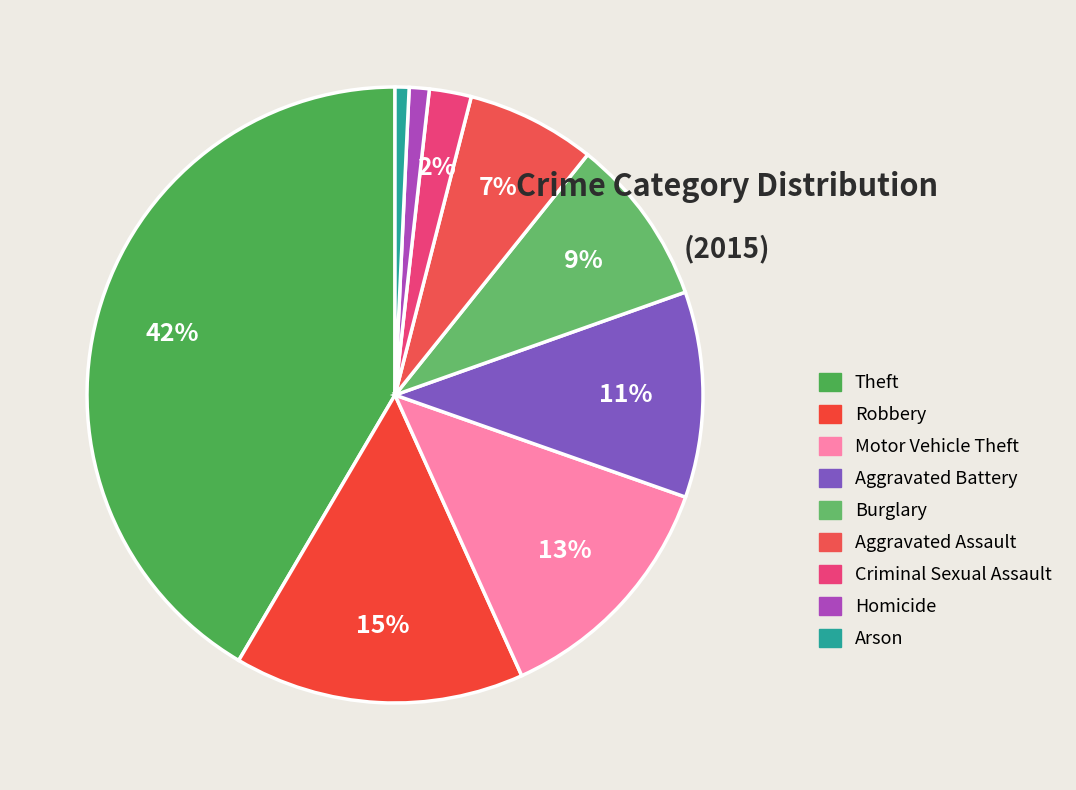

How many segments does this pie chart have?

9